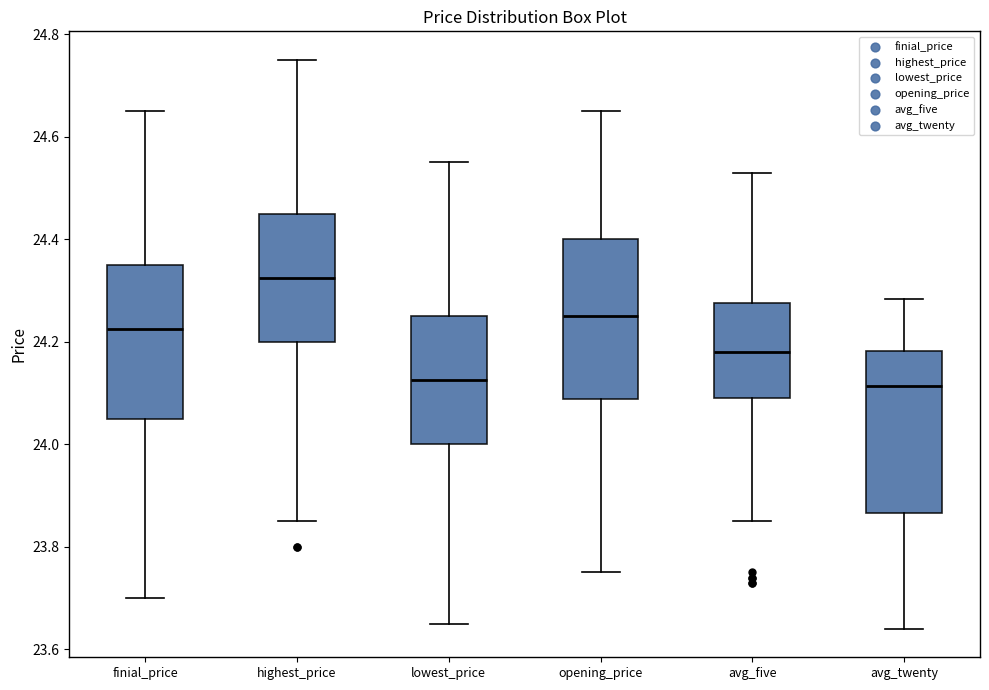

Which box's median line is the highest?

highest_price